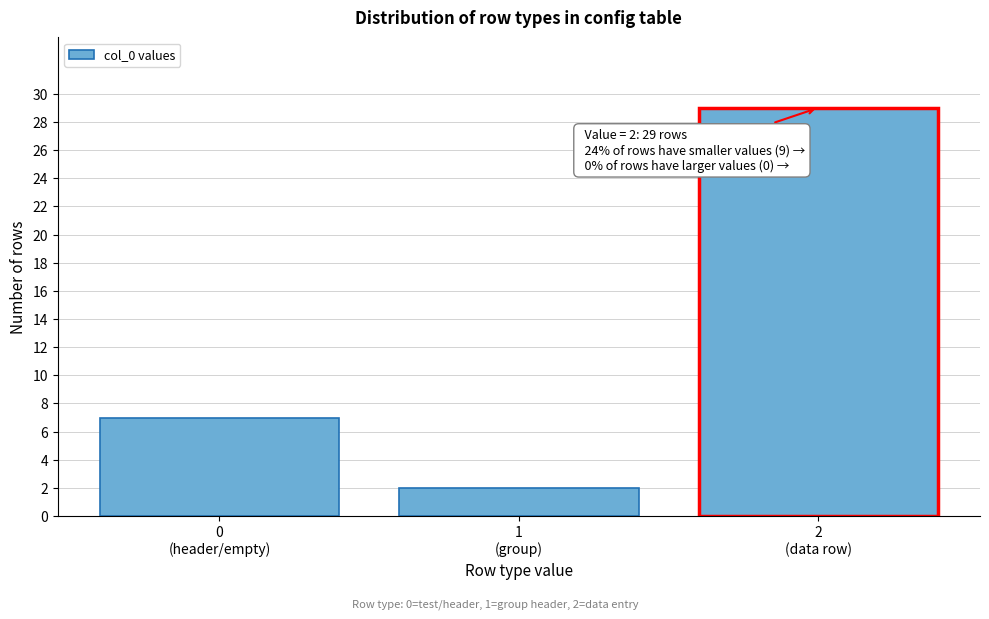

Reading right to left, what are all the values shown in this chart?

29	2	7